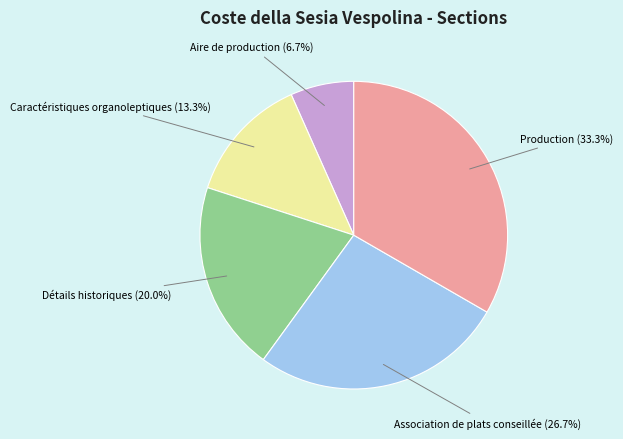

How many segments does this pie chart have?

5